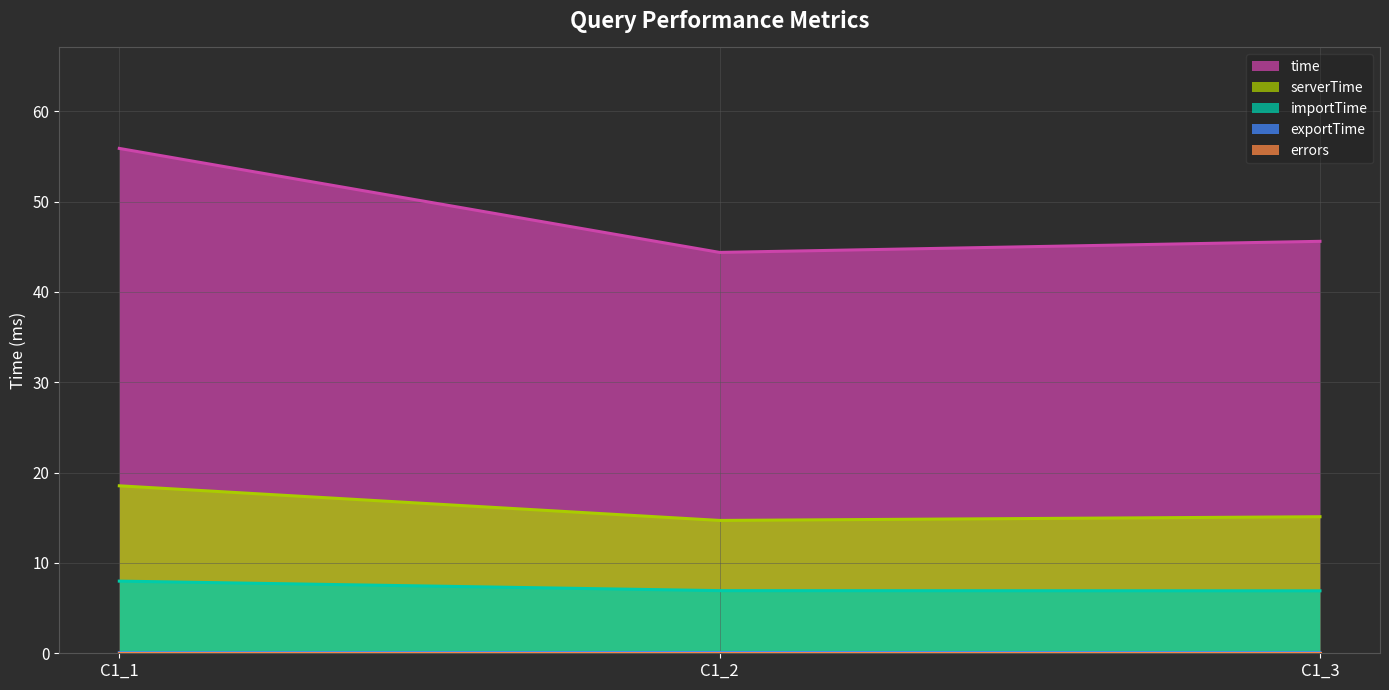

What is the value of the importTime point at the 2nd from the left?

6.9